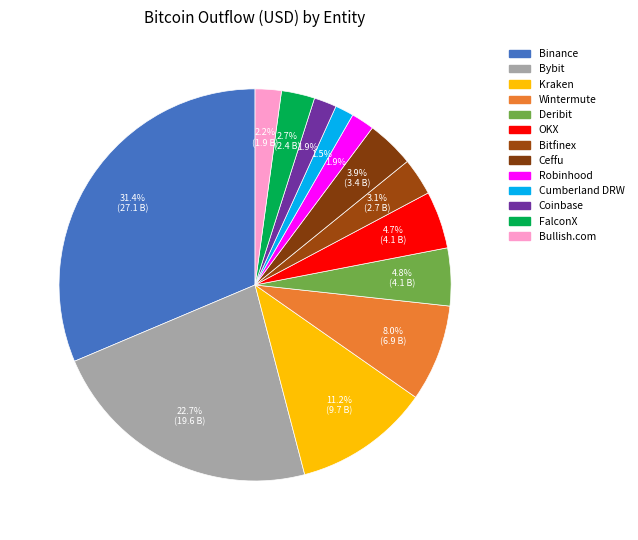

How many segments does this pie chart have?

13